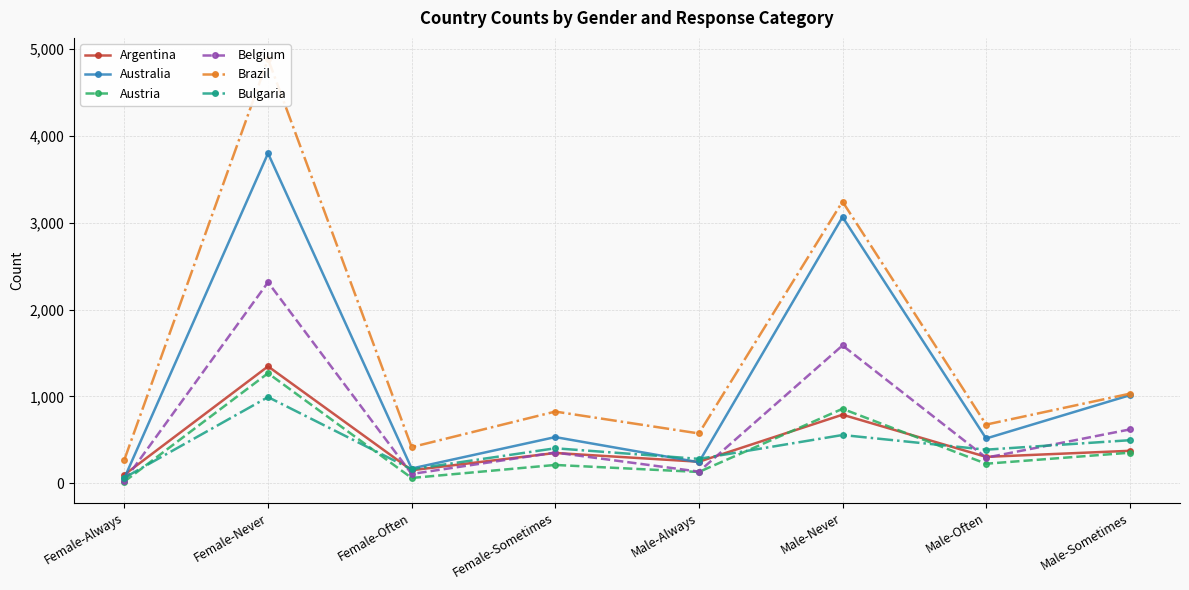

The value of Brazil at Female-Often is 694. True or false?

False